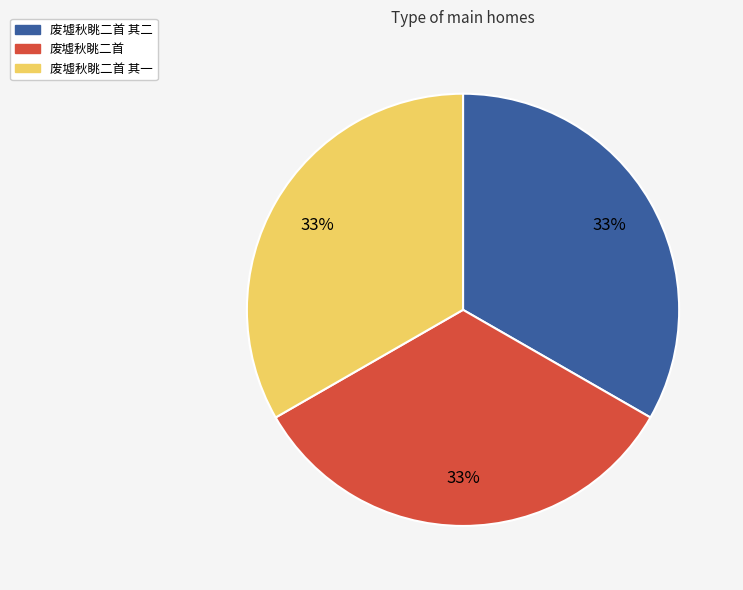

To the nearest percent, what is the combined percentage of 废墟秋眺二首 and 废墟秋眺二首 其一?

67%